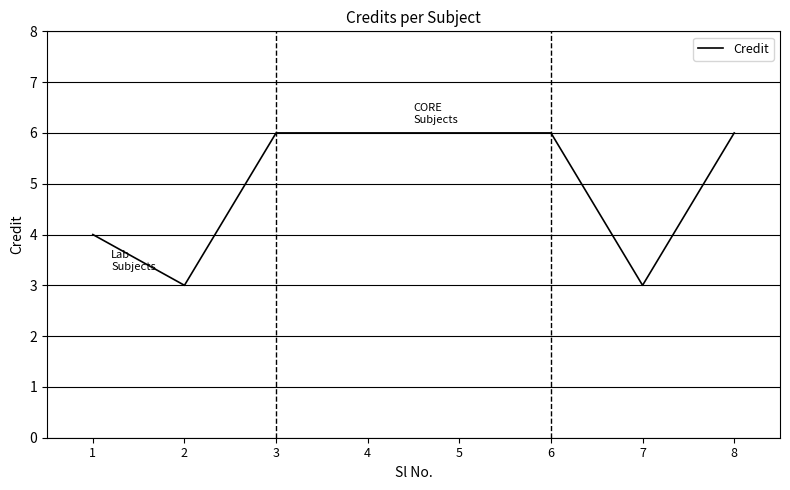

Reading left to right, extract all data points from this chart.

4	3	6	6	6	6	3	6